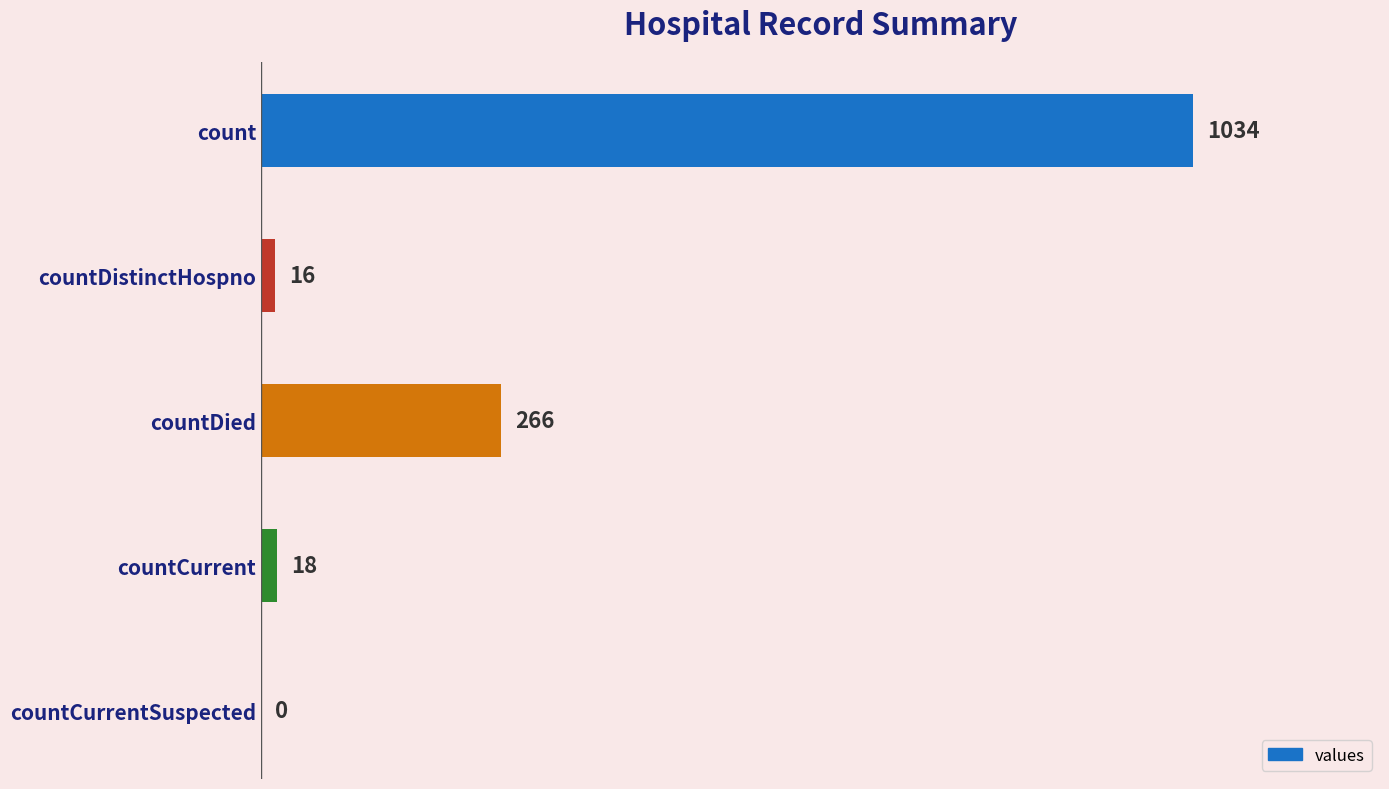

Does the chart contain stacked bars?

No